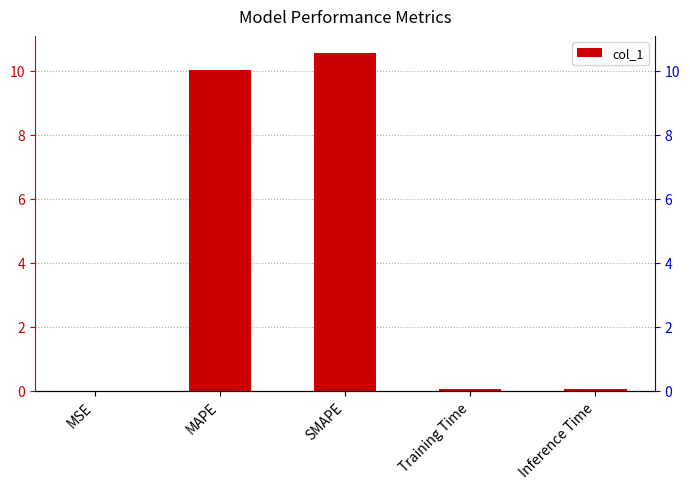

How many series are shown in this chart?

1